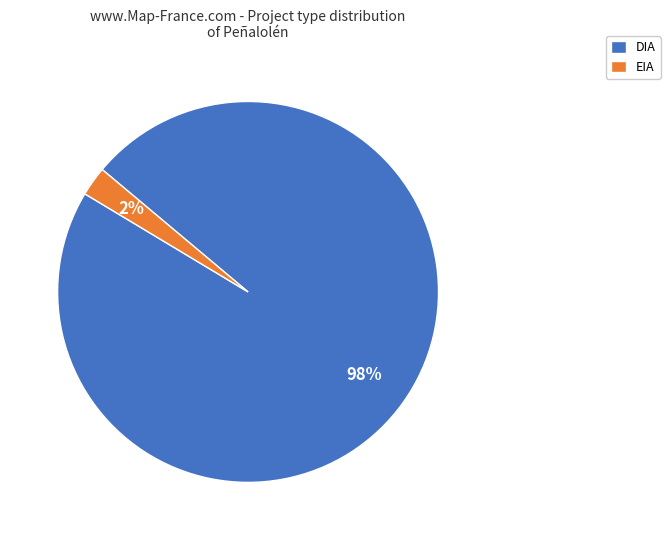

To the nearest percent, what is the average slice percentage?

50%